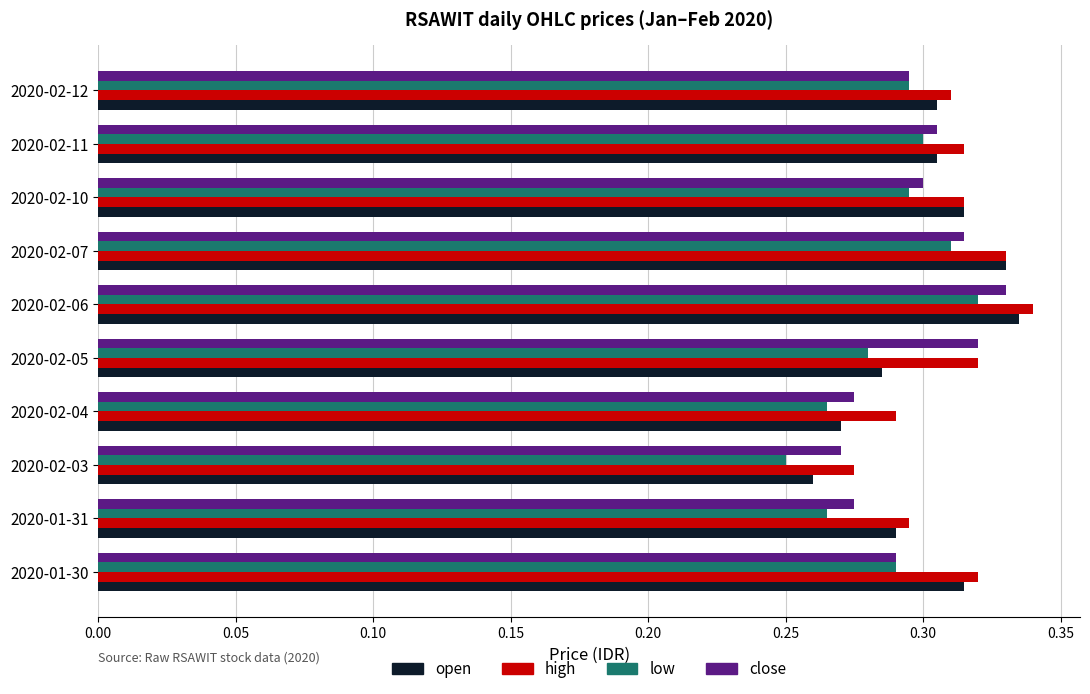

Which category has the highest value across all series?

2020-02-06